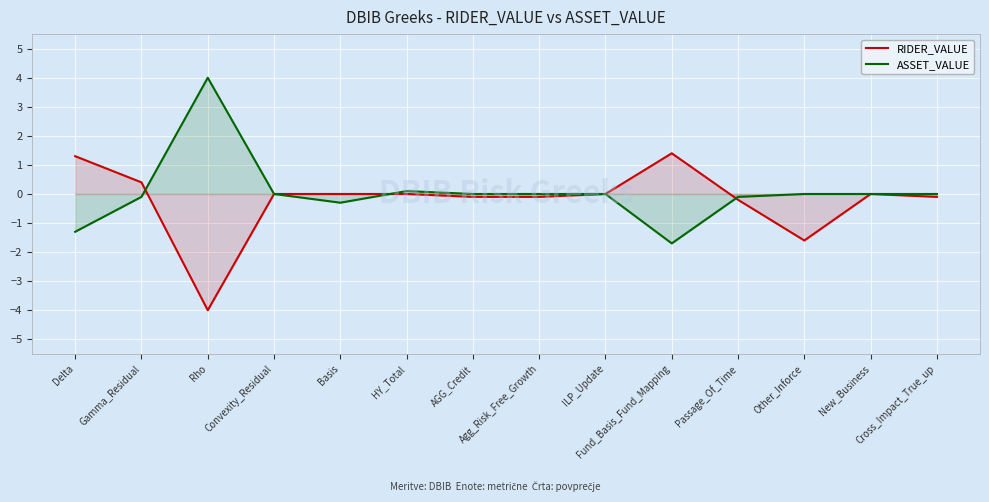

How many data points does each series have?

14